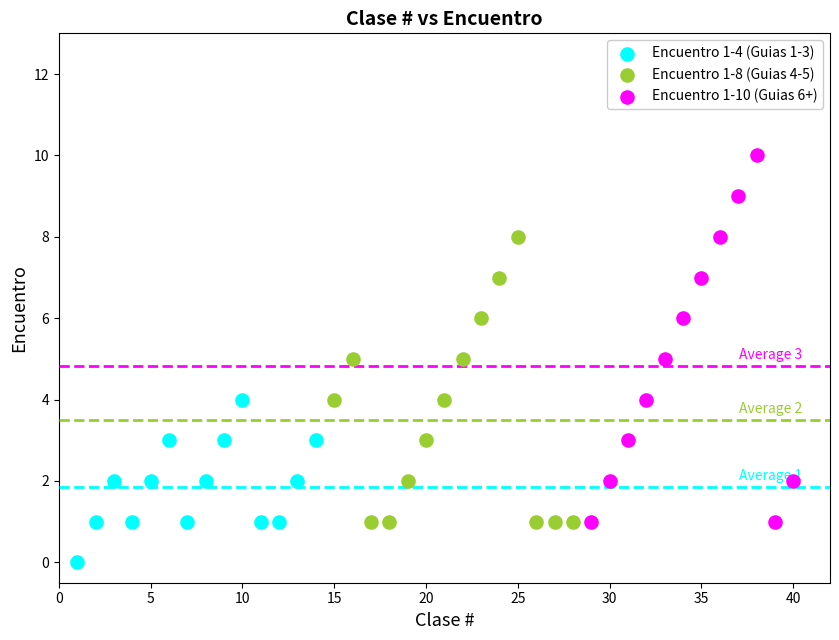

Which series has the widest spread of Y values?

Encuentro 1-10 (Guias 6+)